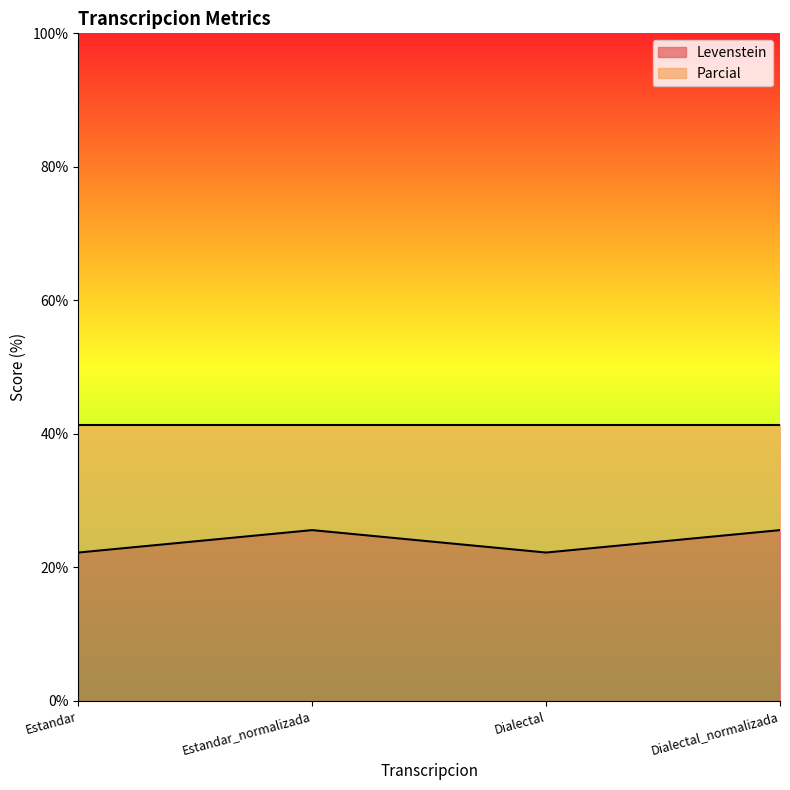

At which category does the data reach its first local valley?

Dialectal